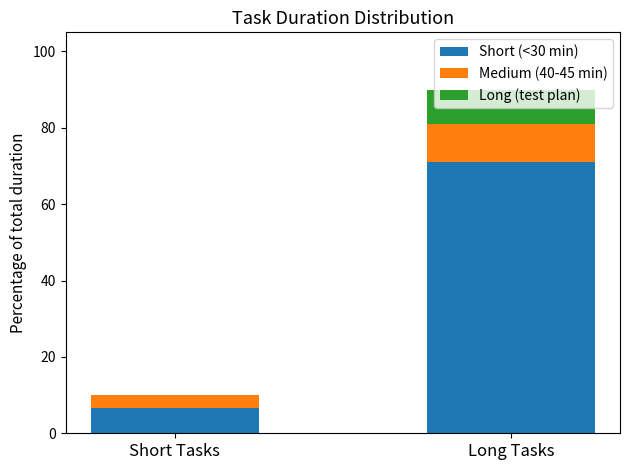

Is it true that Short (<30 min) equals 6.7 at Short Tasks?

True